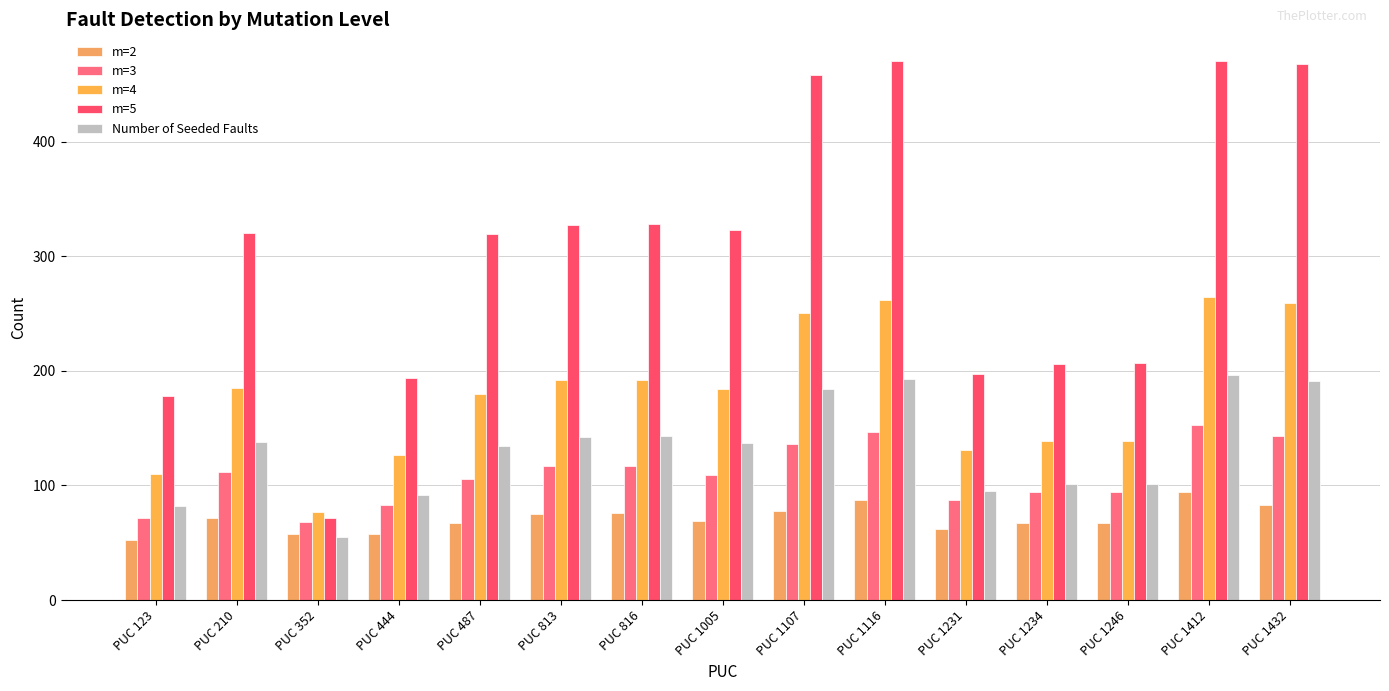

How many data points in m=3 are less than 109?

7